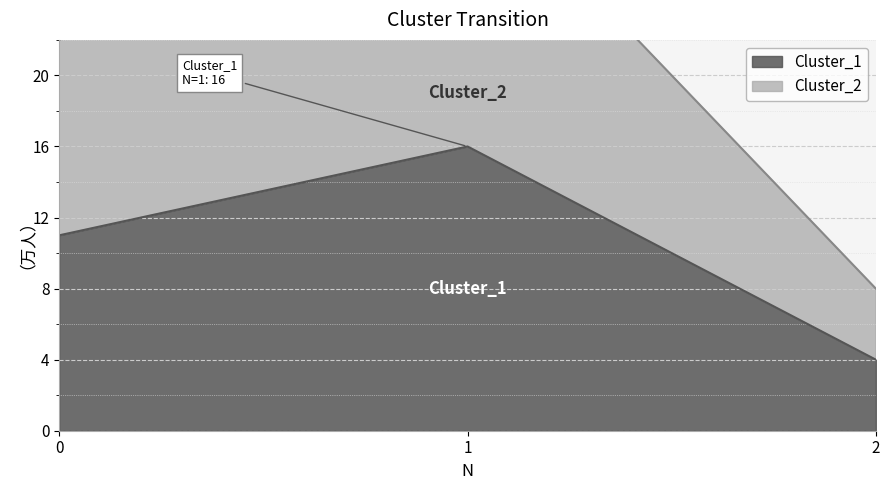

Does the chart display data point markers on the line(s)?

No